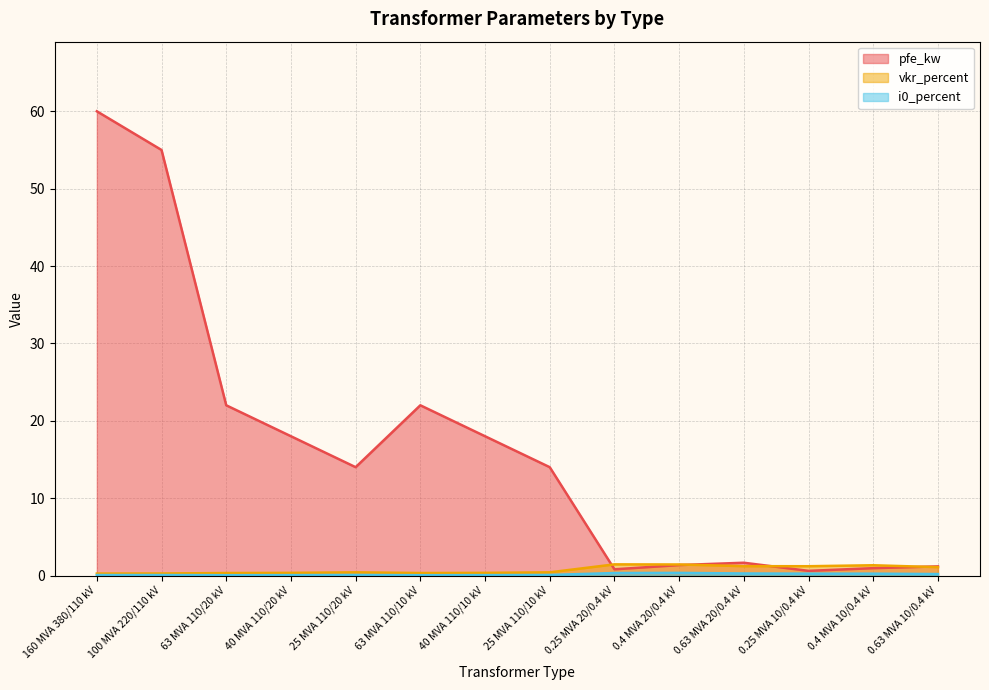

Which series has the largest range (max minus min)?

pfe_kw